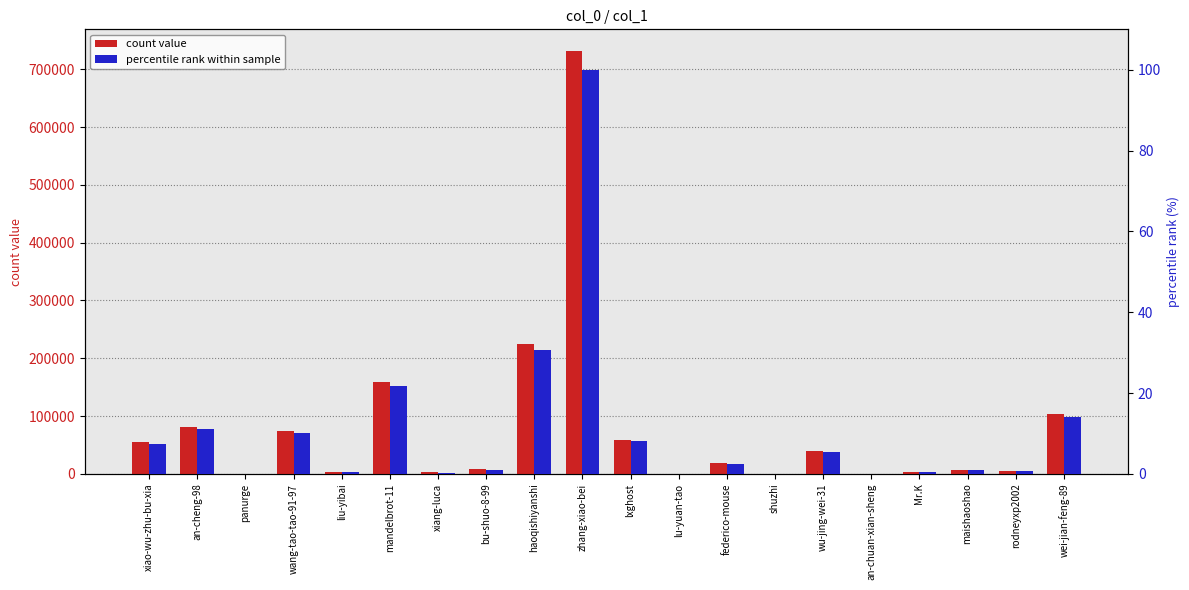

Which series changed the most between zhang-xiao-bei and rodneyxp2002?

count value